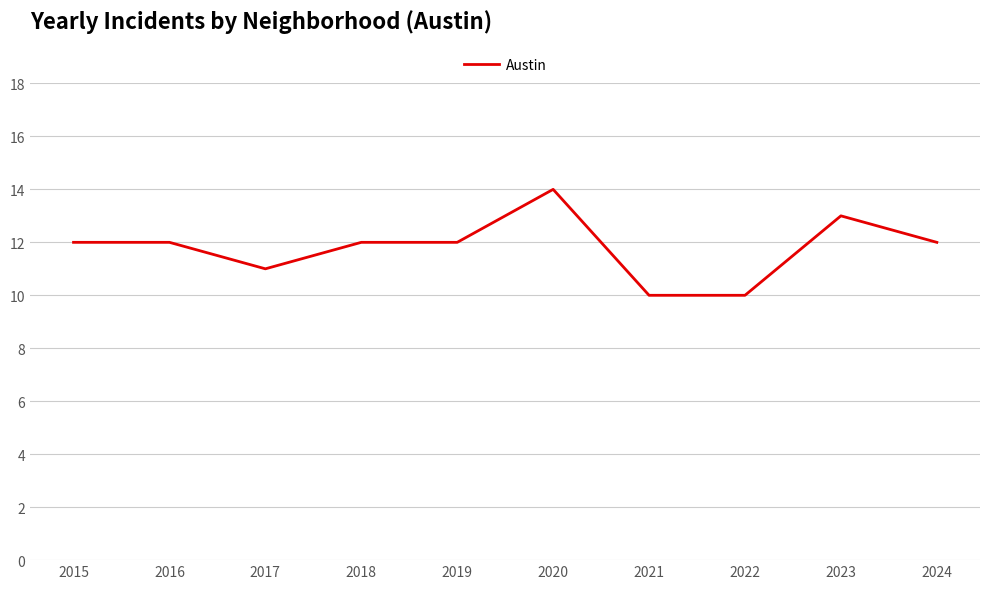

What is the difference between the maximum and second lowest values?

4